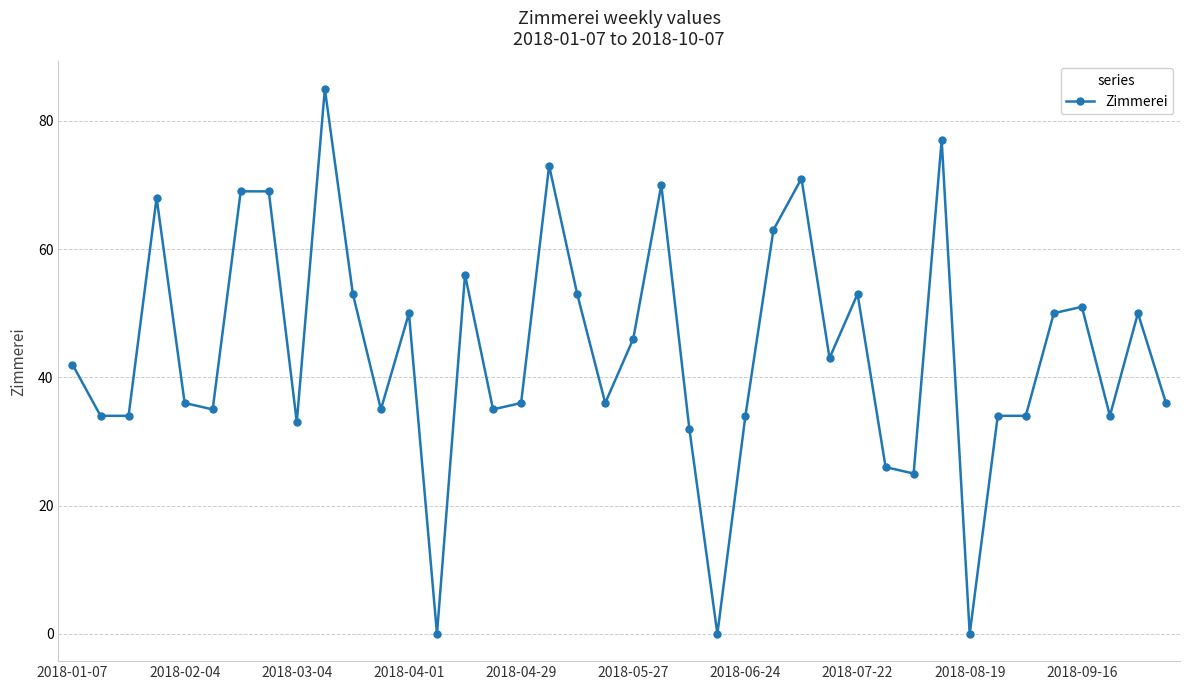

What is the average value?

44